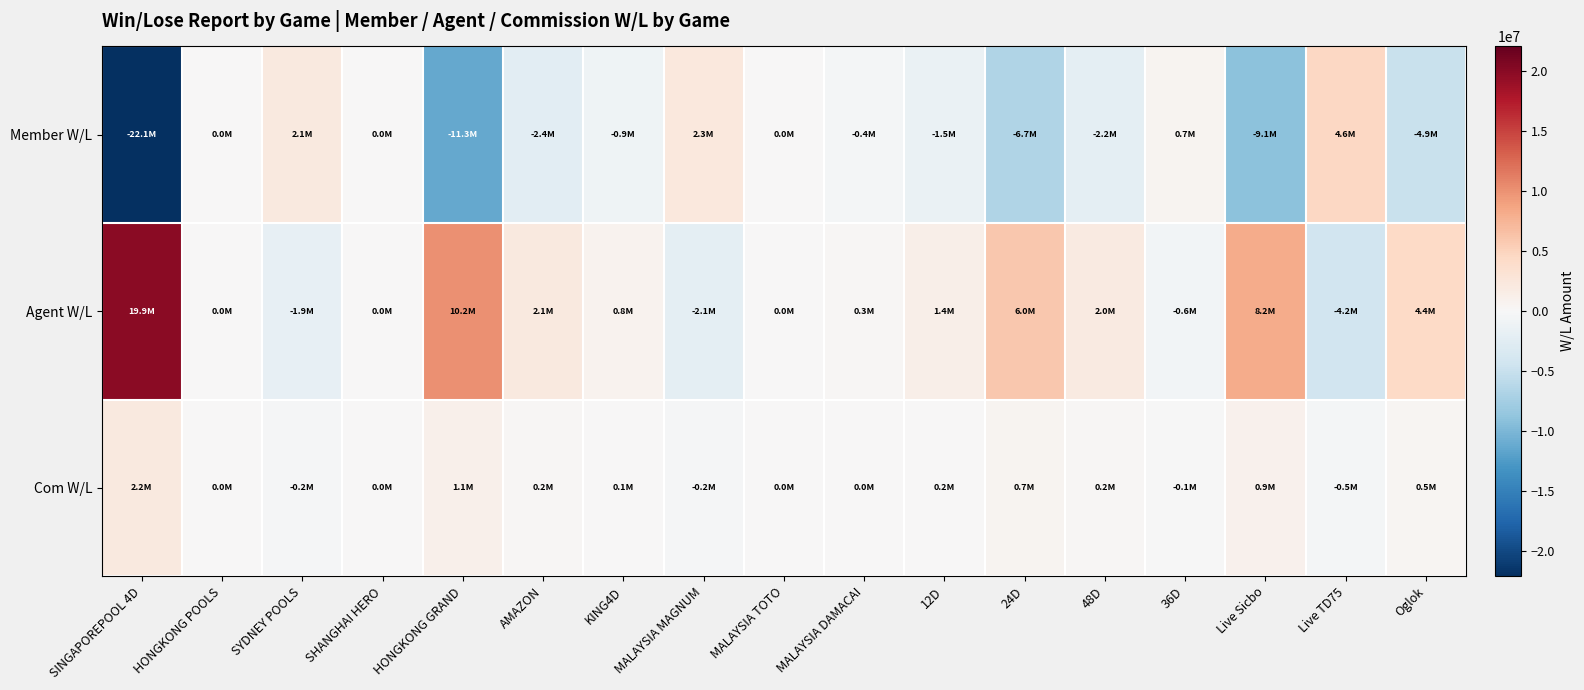

Rank the series at MALAYSIA MAGNUM from highest to lowest value.

Member W/L, Com W/L, Agent W/L